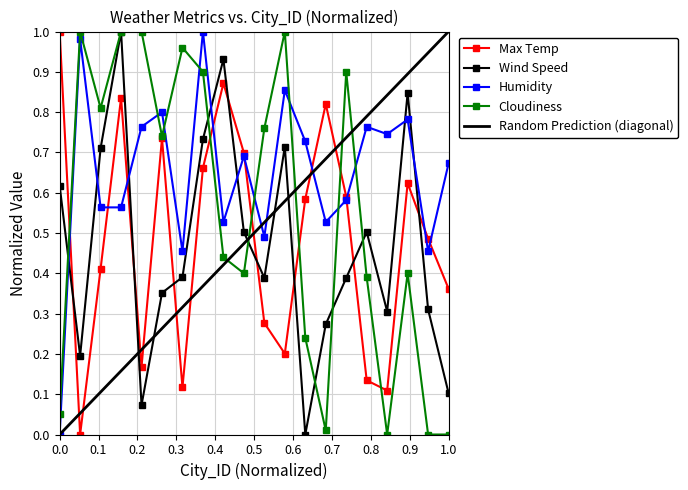

In Wind Speed, how many points are higher than both neighbors (excluding endpoints)?

5